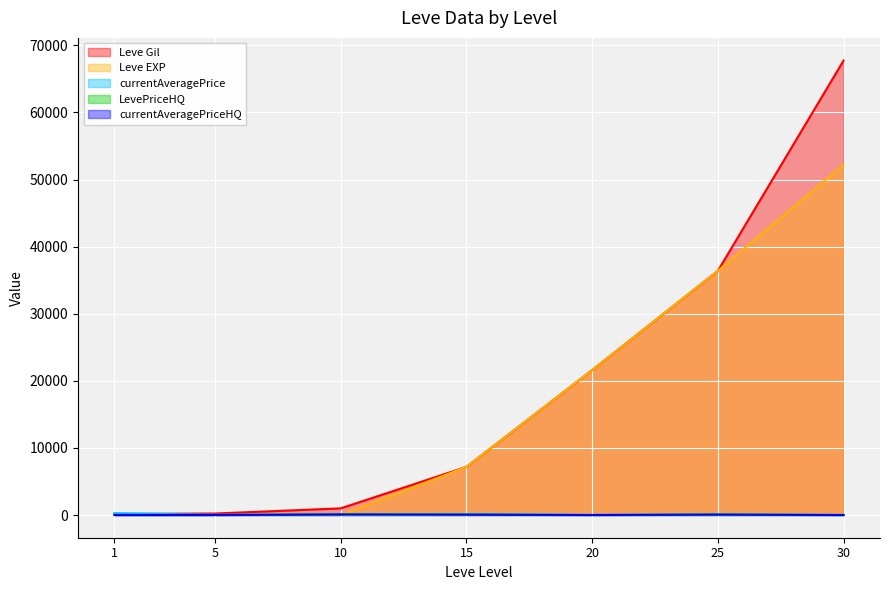

Which category has the highest value across all series?

30